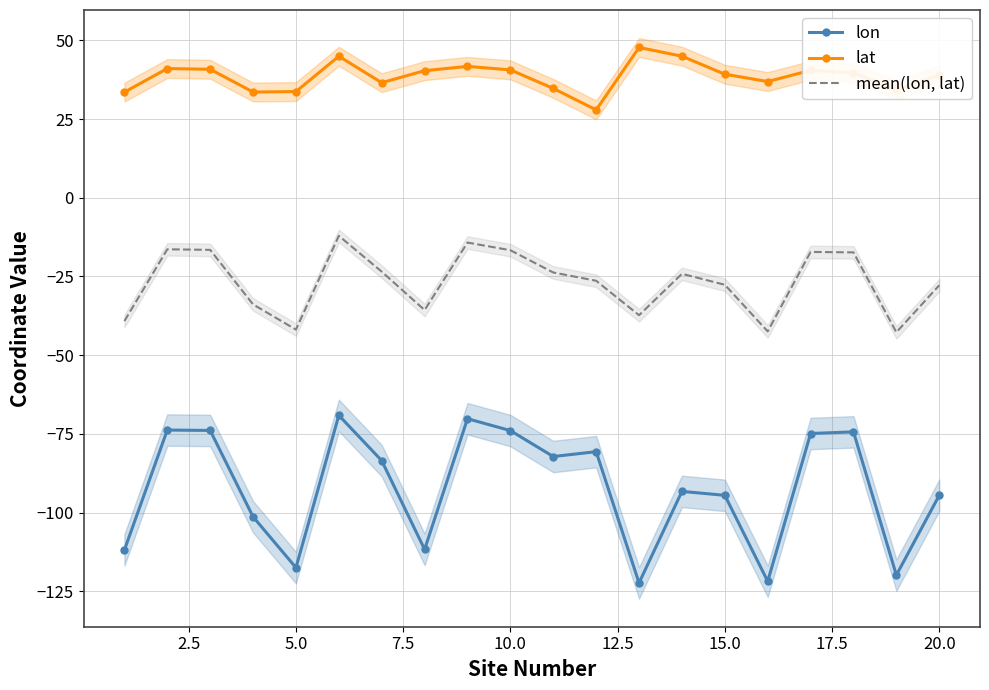

Is this an area chart (filled region under the line)?

No